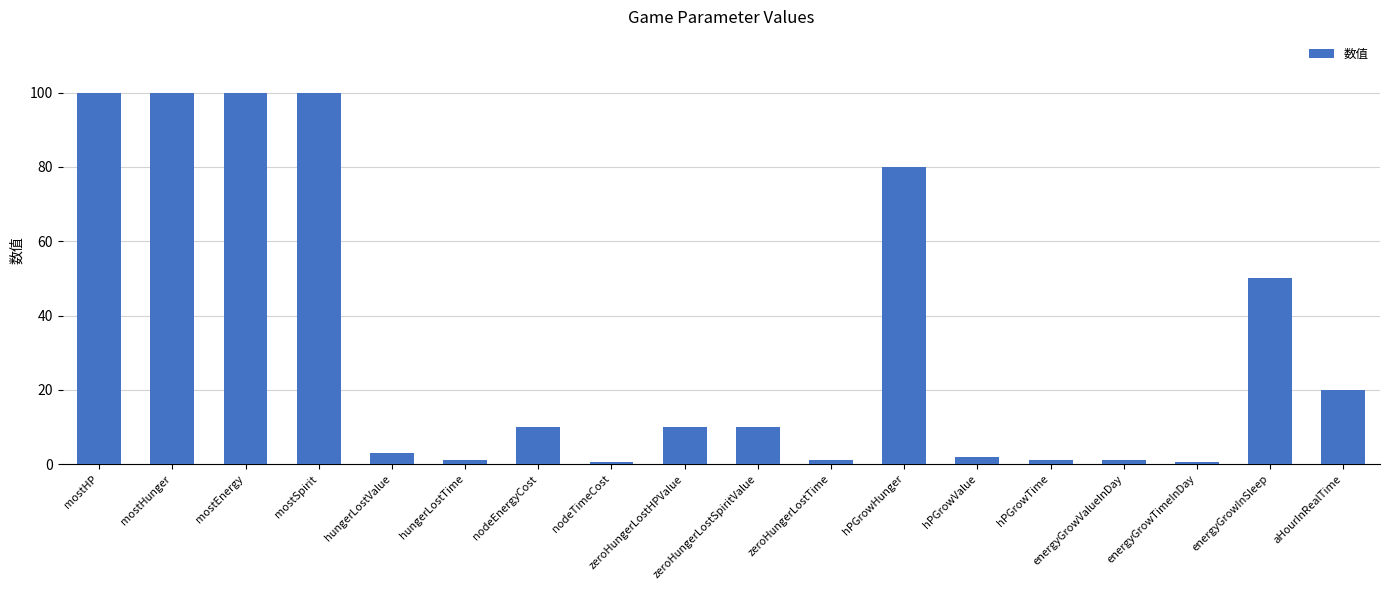

Where does the data first go above 10?

mostHP